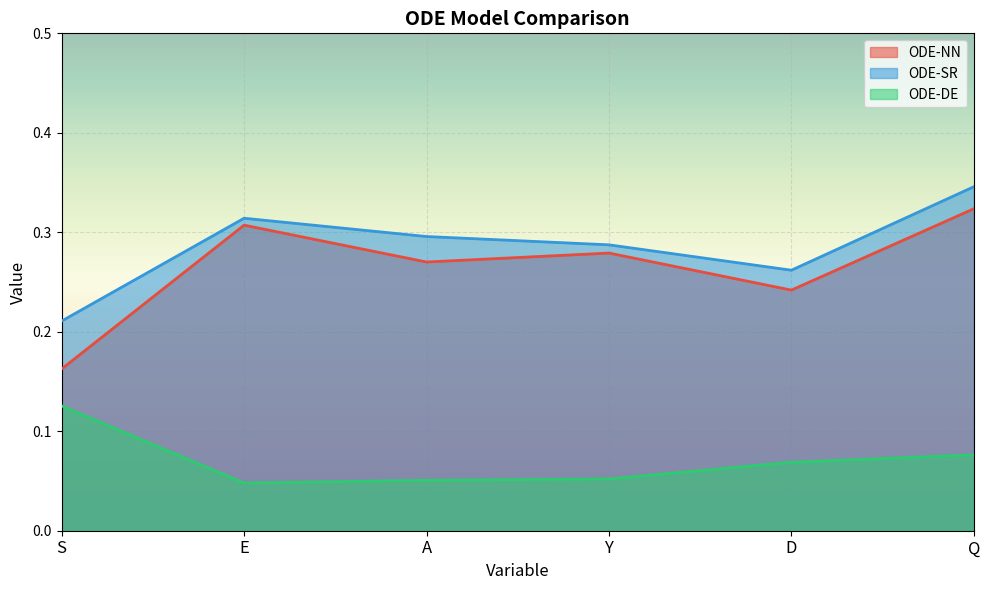

The value of ODE-DE at A is 0.1. True or false?

True